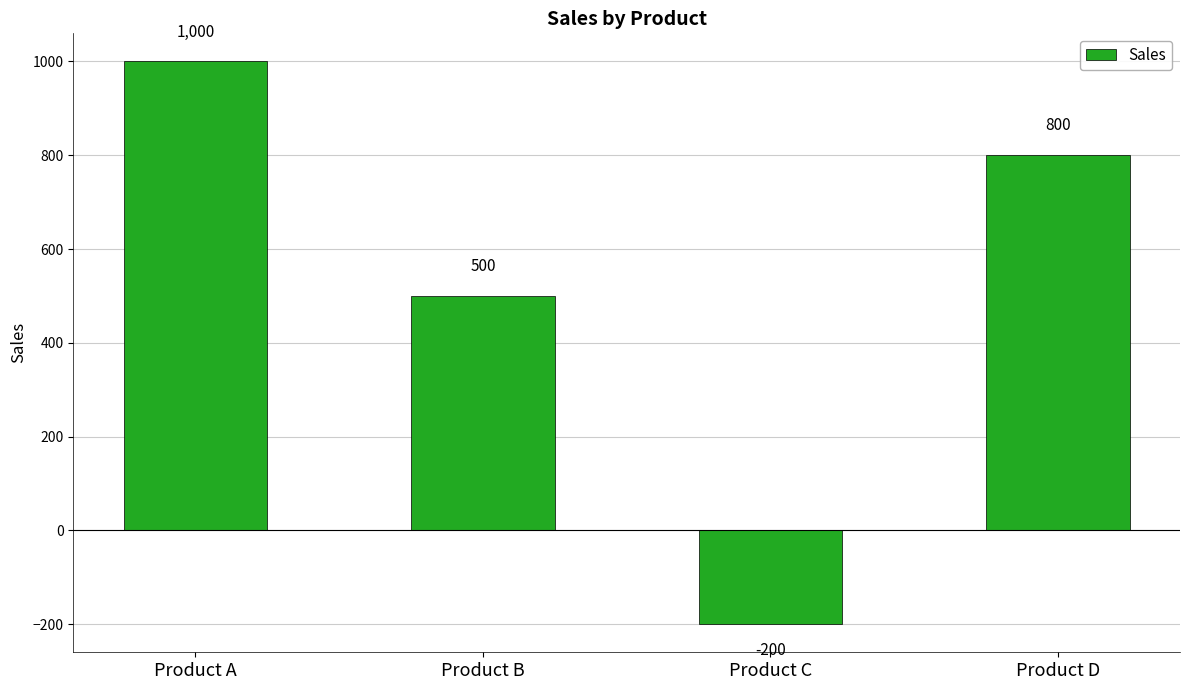

Reading right to left, what are all the values shown in this chart?

800	-200	500	1000